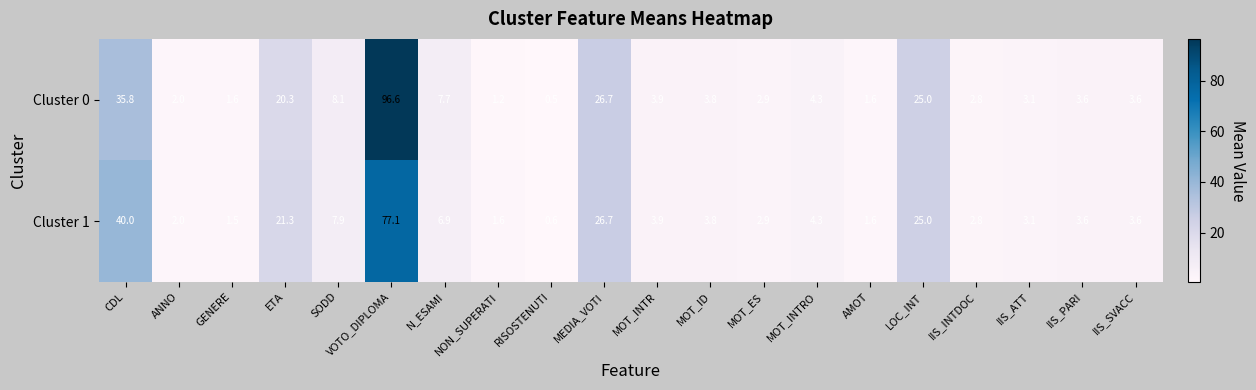

List the series in order of their overall mean, highest first.

Cluster 0, Cluster 1